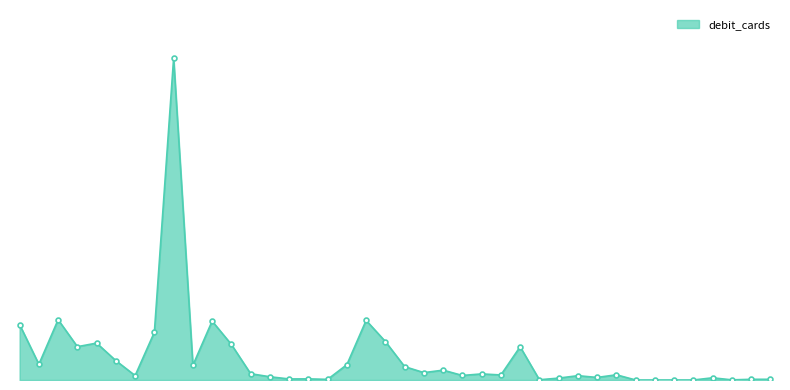

What is the greatest value displayed?

273903638